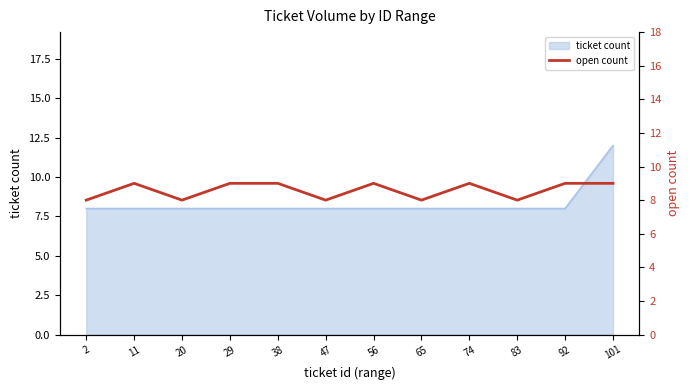

How many lines are shown in the chart?

1